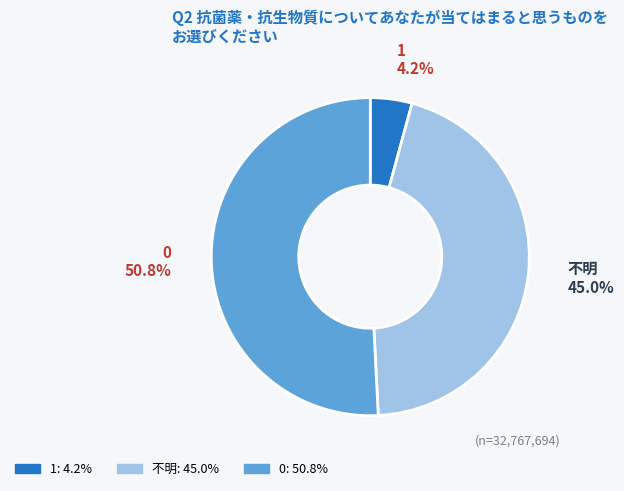

Approximately how many times larger is the value at 1 compared to 0?

0.1